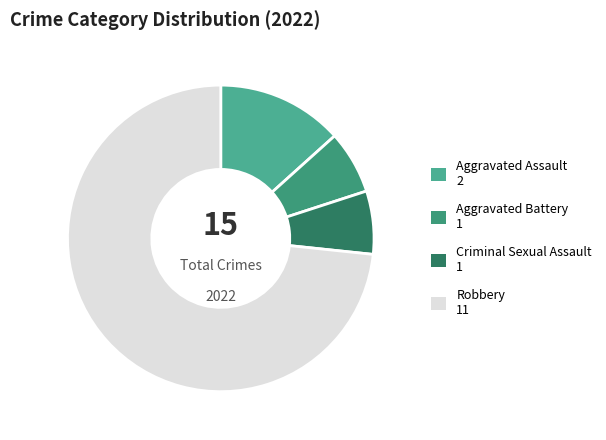

How many slices are in this pie chart?

4